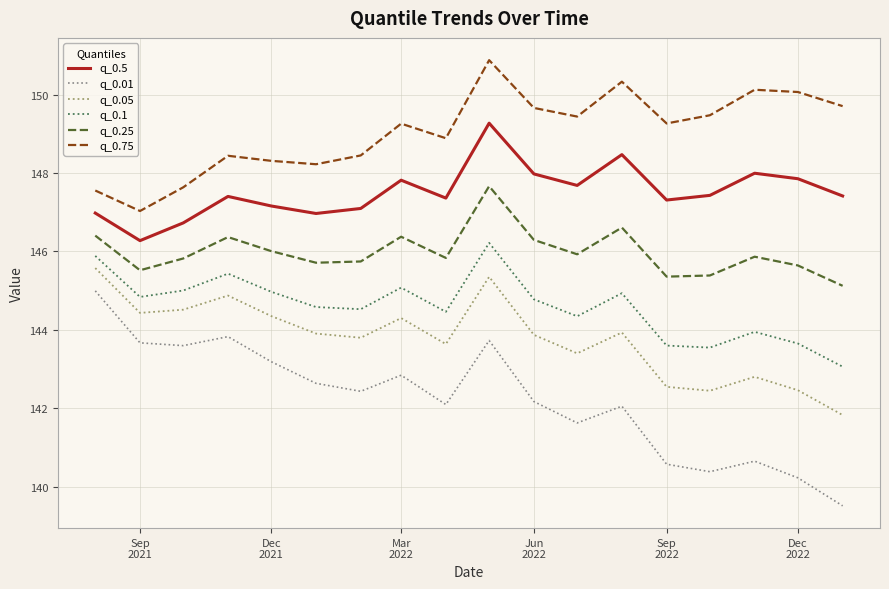

What is the difference between the maximum and minimum values in the q_0.75 series?

3.8